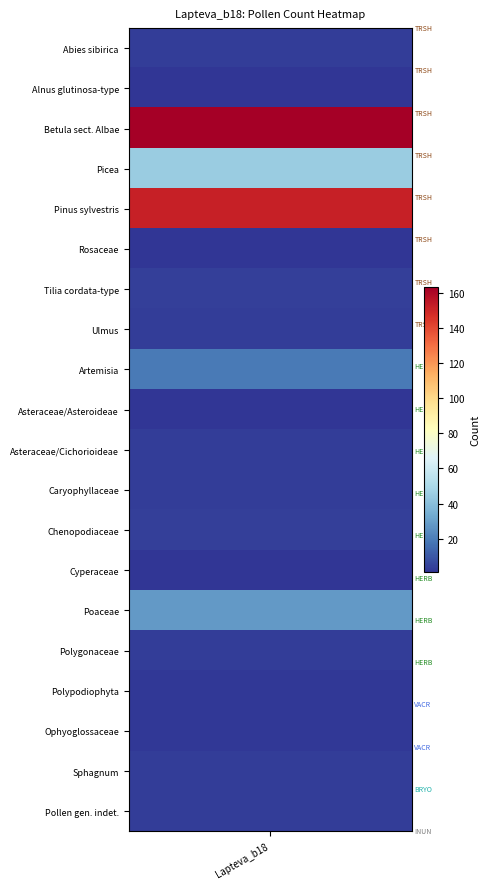

How many data points are above 3?

7